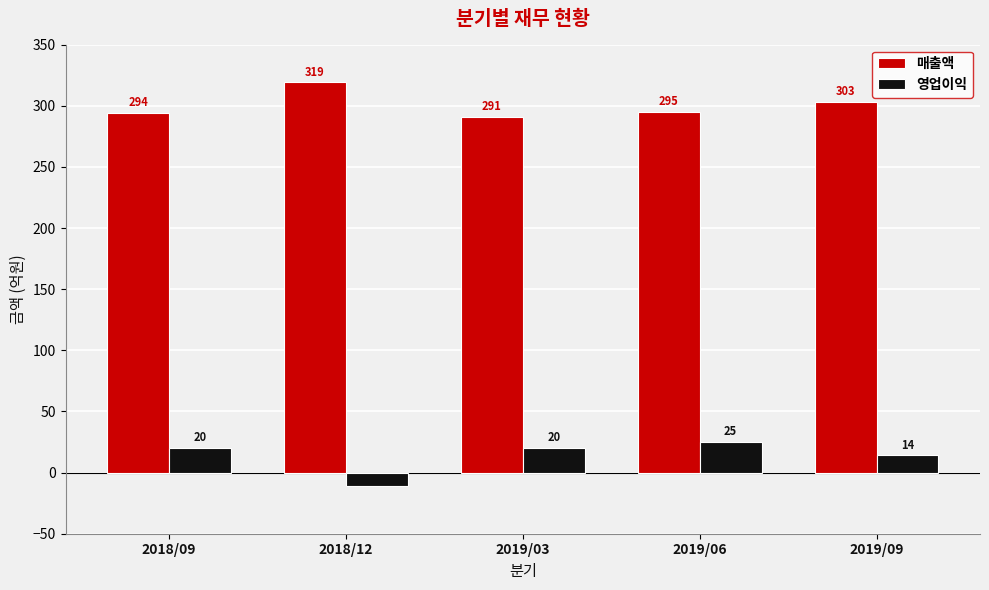

Which series has the largest range (max minus min)?

영업이익